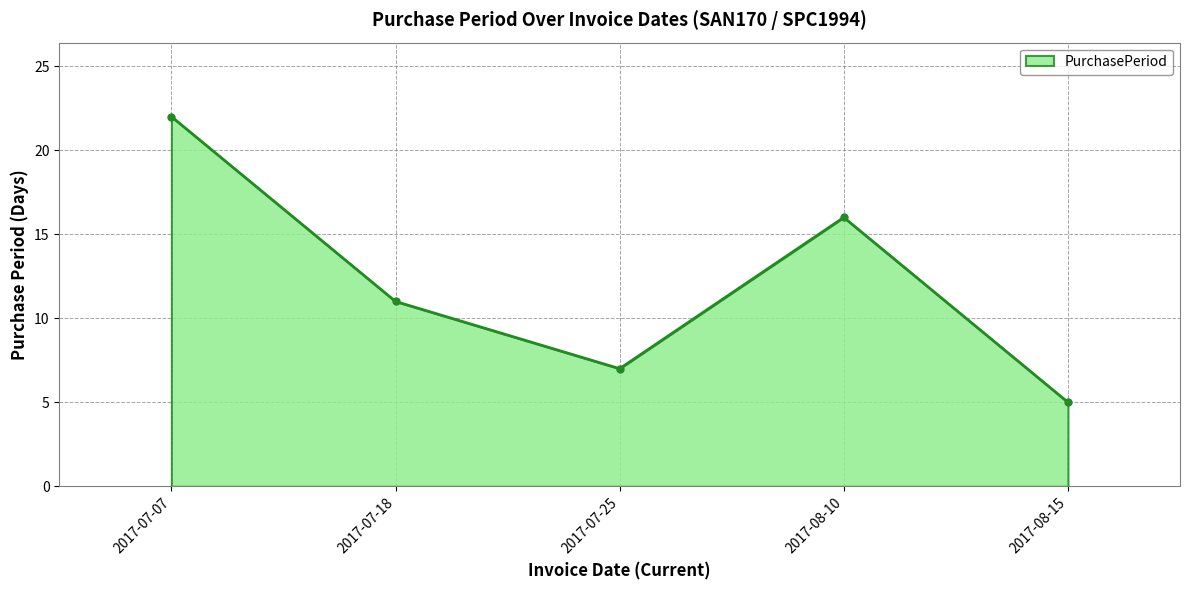

What is the ratio of the value at 2017-08-15 to the value at 2017-07-18?

0.5